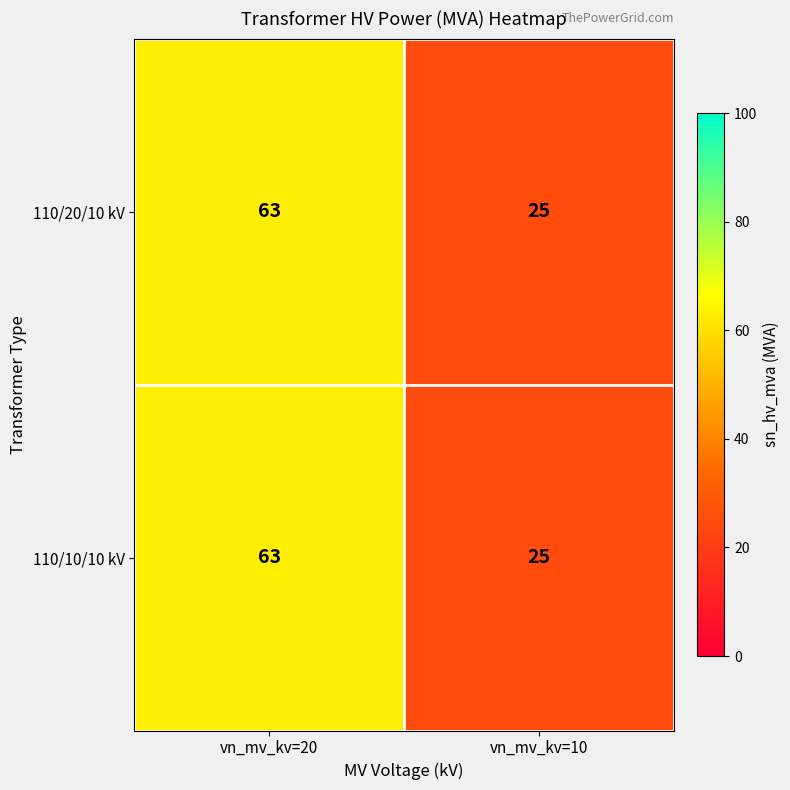

What is the approximate value of 110/20/10 kV at vn_mv_kv=20?

63